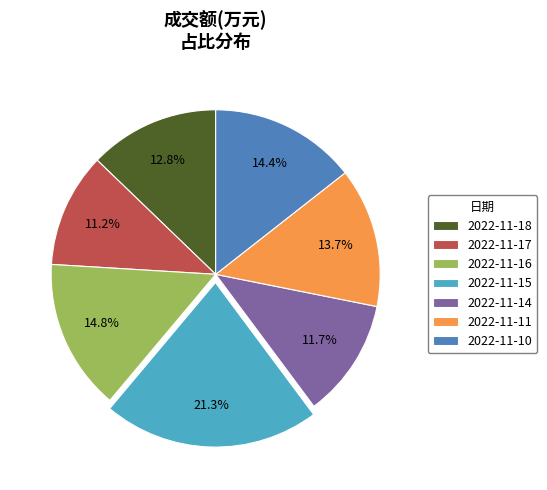

Count the number of slices in the pie.

7